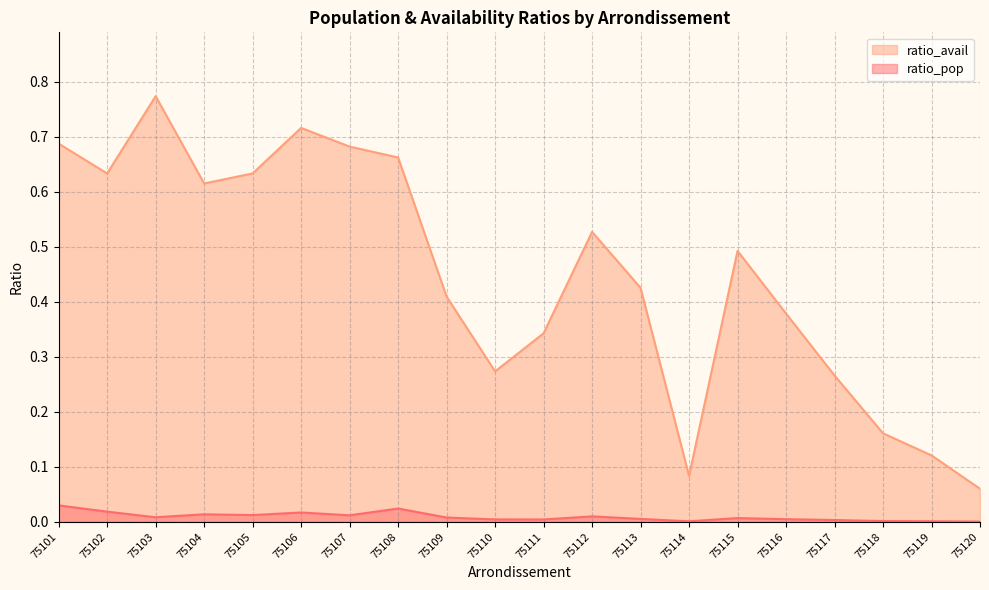

True or false: ratio_pop and ratio_avail intersect in this chart.

False